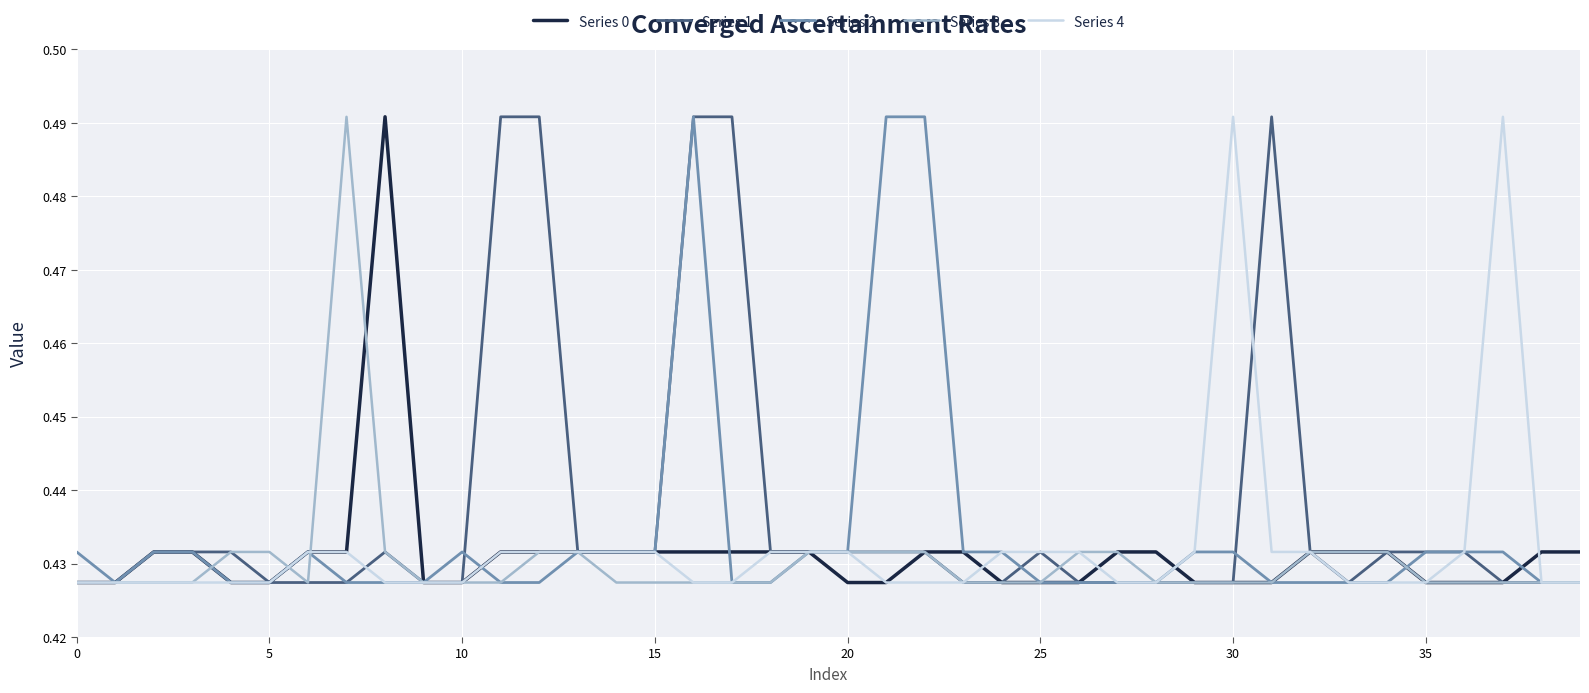

Reading right to left, extract all data points from this chart.

Series 0: 0.4	0.4	0.4	0.4	0.4	0.4	0.4	0.4	0.4	0.4	0.4	0.4	0.4	0.4	0.4	0.4	0.4	0.4	0.4	0.4	0.4	0.4	0.4	0.4	0.4	0.4	0.4	0.4	0.4	0.4	0.4	0.5	0.4	0.4	0.4	0.4	0.4	0.4	0.4	0.4
Series 1: 0.4	0.4	0.4	0.4	0.4	0.4	0.4	0.4	0.5	0.4	0.4	0.4	0.4	0.4	0.4	0.4	0.4	0.4	0.4	0.4	0.4	0.4	0.5	0.5	0.4	0.4	0.4	0.5	0.5	0.4	0.4	0.4	0.4	0.4	0.4	0.4	0.4	0.4	0.4	0.4
Series 2: 0.4	0.4	0.4	0.4	0.4	0.4	0.4	0.4	0.4	0.4	0.4	0.4	0.4	0.4	0.4	0.4	0.4	0.5	0.5	0.4	0.4	0.4	0.4	0.5	0.4	0.4	0.4	0.4	0.4	0.4	0.4	0.4	0.4	0.4	0.4	0.4	0.4	0.4	0.4	0.4
Series 3: 0.4	0.4	0.4	0.4	0.4	0.4	0.4	0.4	0.4	0.4	0.4	0.4	0.4	0.4	0.4	0.4	0.4	0.4	0.4	0.4	0.4	0.4	0.4	0.4	0.4	0.4	0.4	0.4	0.4	0.4	0.4	0.4	0.5	0.4	0.4	0.4	0.4	0.4	0.4	0.4
Series 4: 0.4	0.4	0.5	0.4	0.4	0.4	0.4	0.4	0.4	0.5	0.4	0.4	0.4	0.4	0.4	0.4	0.4	0.4	0.4	0.4	0.4	0.4	0.4	0.4	0.4	0.4	0.4	0.4	0.4	0.4	0.4	0.4	0.4	0.4	0.4	0.4	0.4	0.4	0.4	0.4